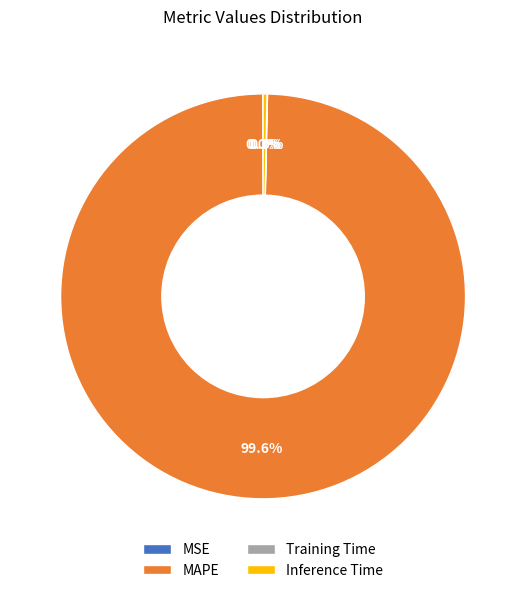

Is there a majority slice in this chart?

Yes